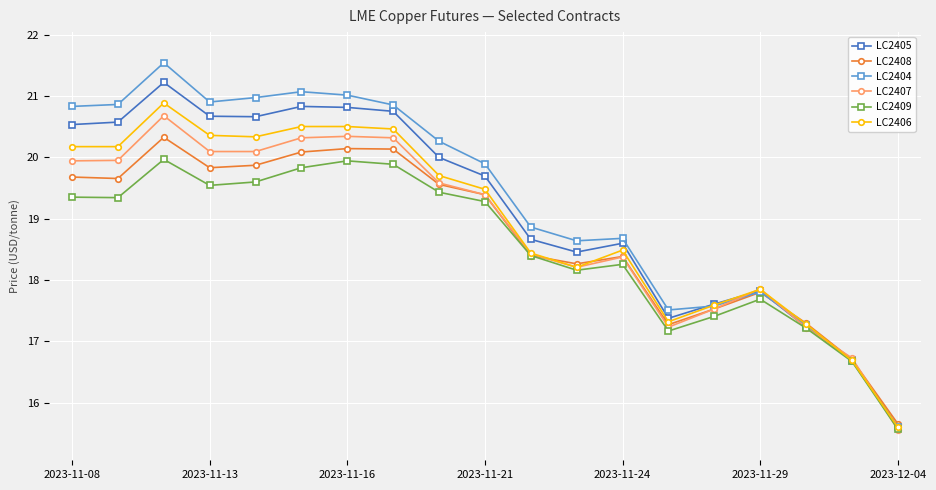

What is the lowest value of the LC2407 series?

15.6